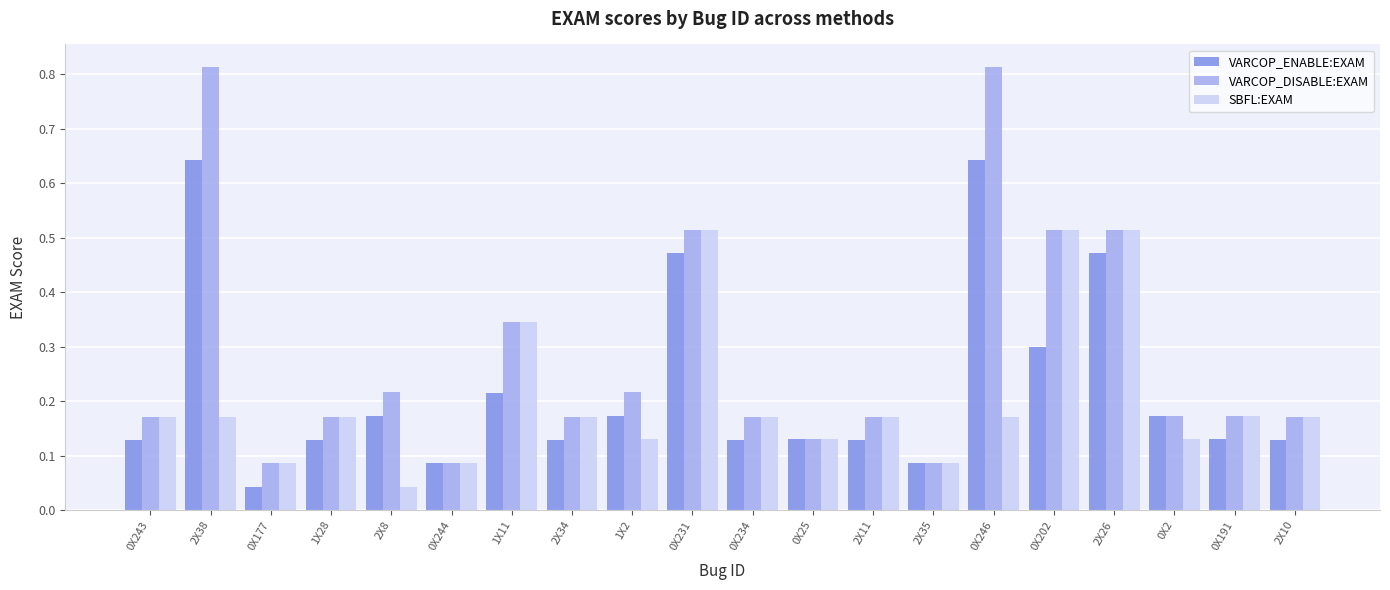

List the series in order of their peak value, lowest first.

SBFL:EXAM, VARCOP_ENABLE:EXAM, VARCOP_DISABLE:EXAM